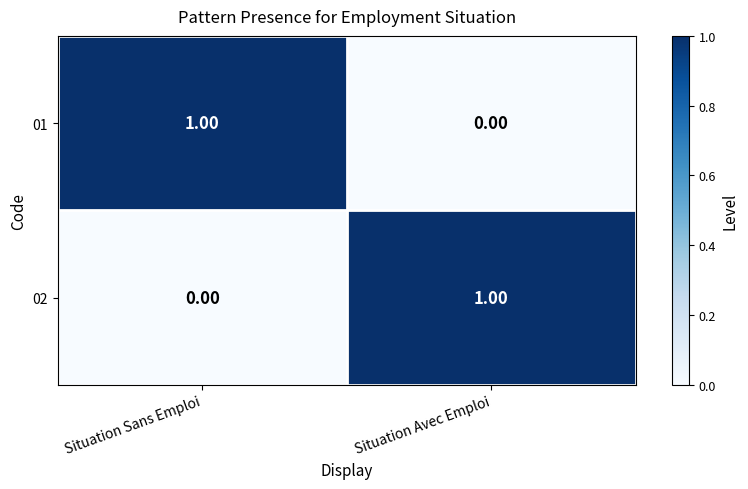

How many values in the 01 series are below 1?

1